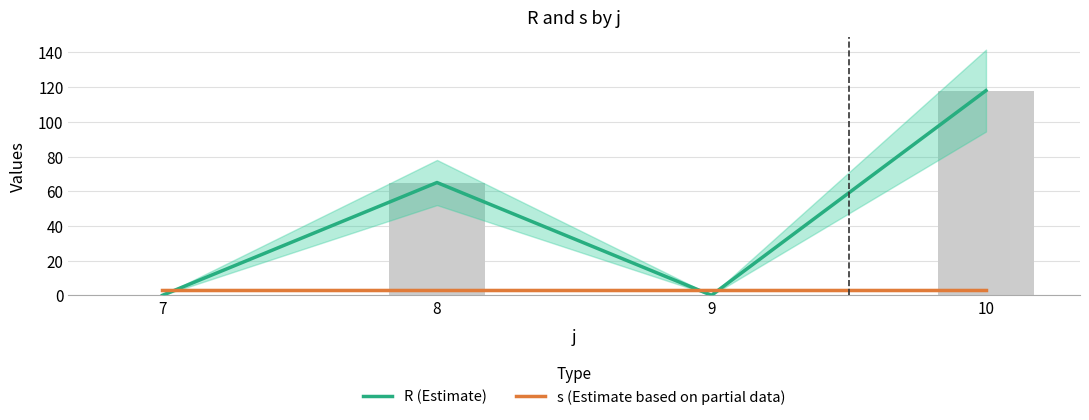

Read the R (Estimate) value at 8, to the nearest 50.

50